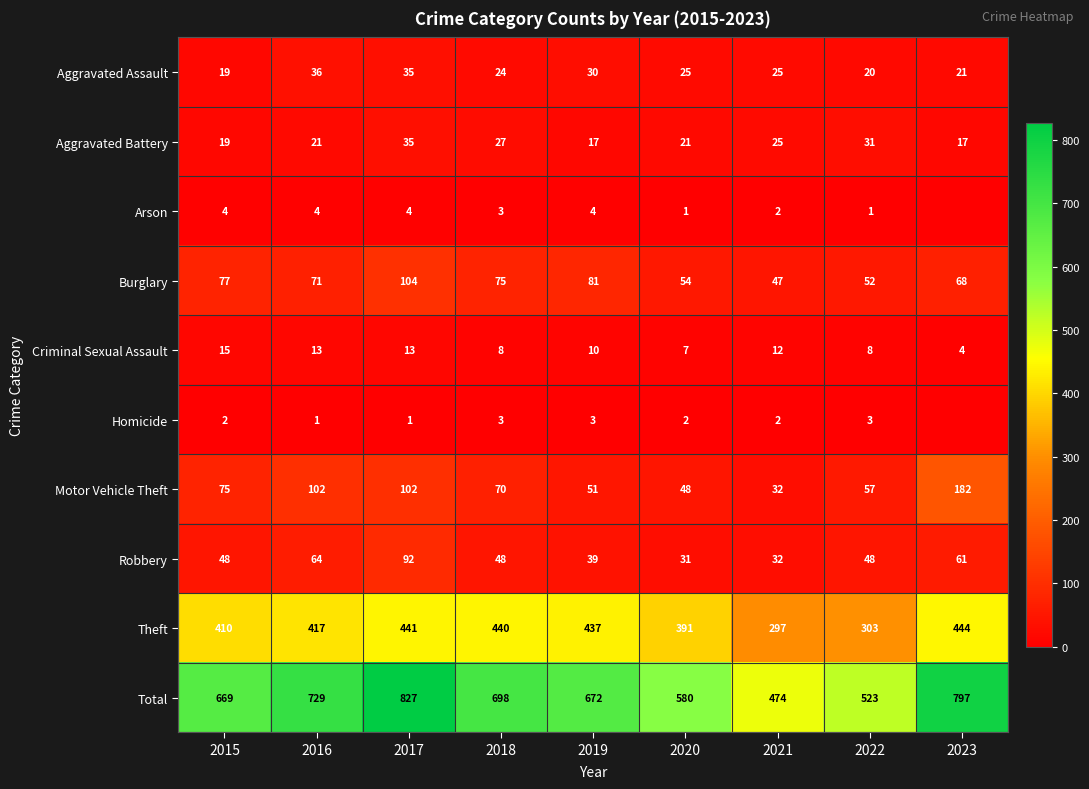

True or false: Burglary has a value of 54 at 2020.

True